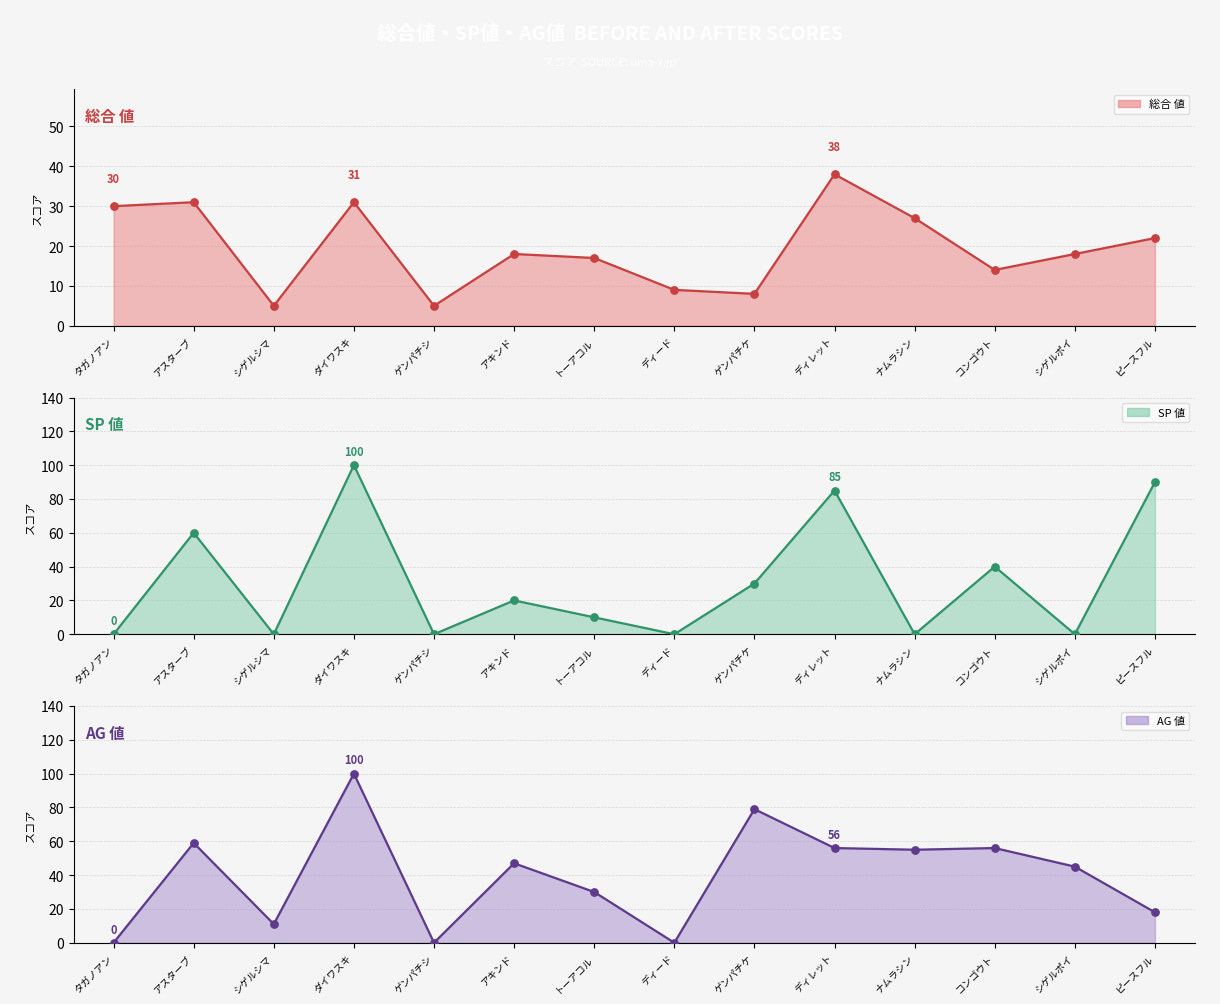

What is the total value across all series at アキンド?

170